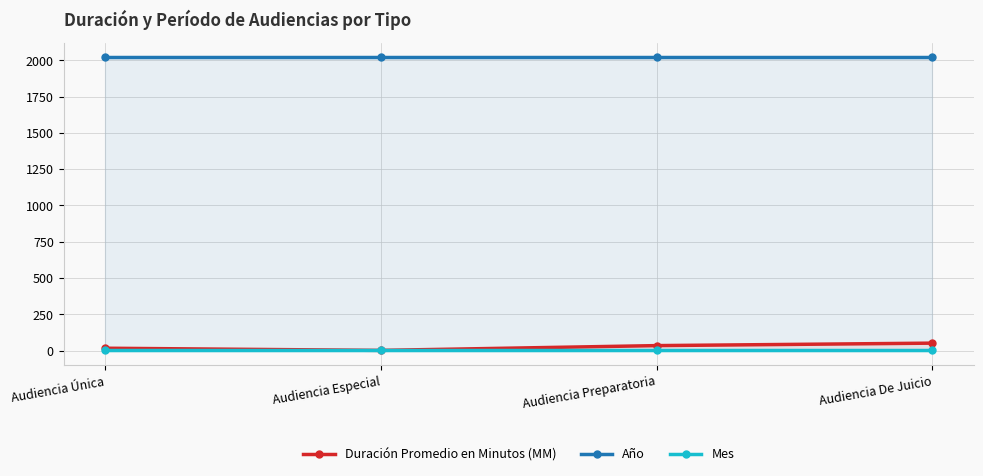

Rank the series at Audiencia Preparatoria from lowest to highest value.

Mes, Duración Promedio en Minutos (MM), Año